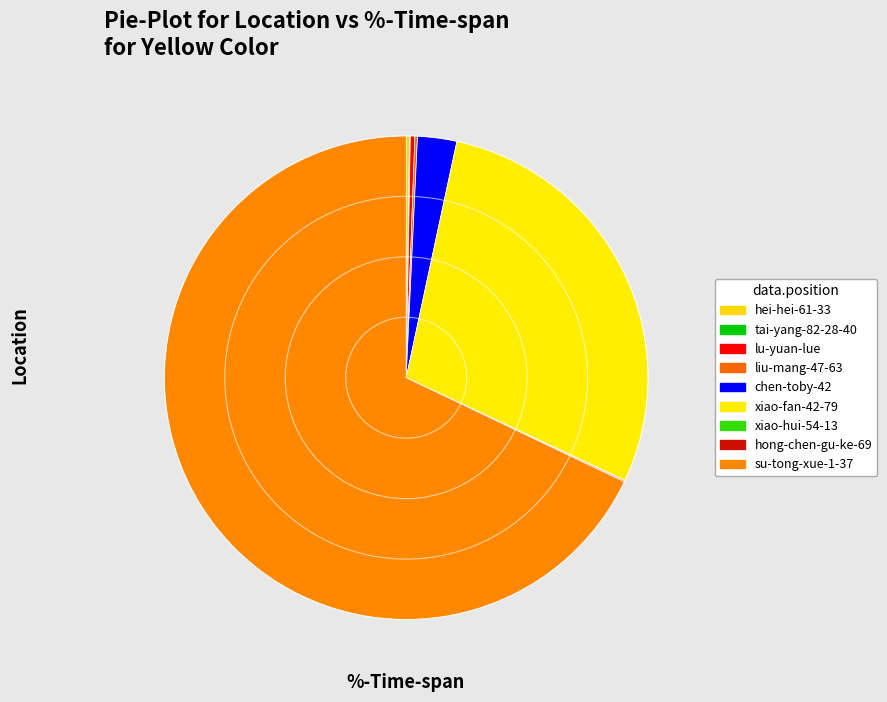

What percentage is NOT represented by hong-chen-gu-ke-69?

99.9%